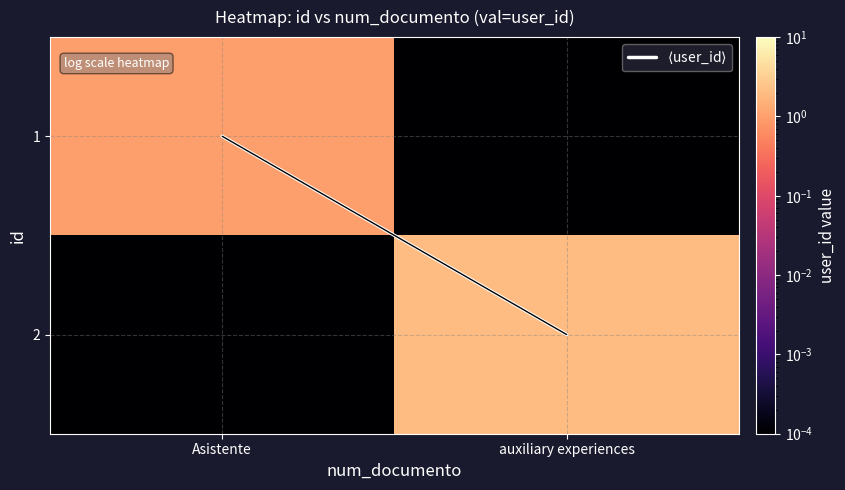

At which category is the sum across all series the highest?

auxiliary experiences